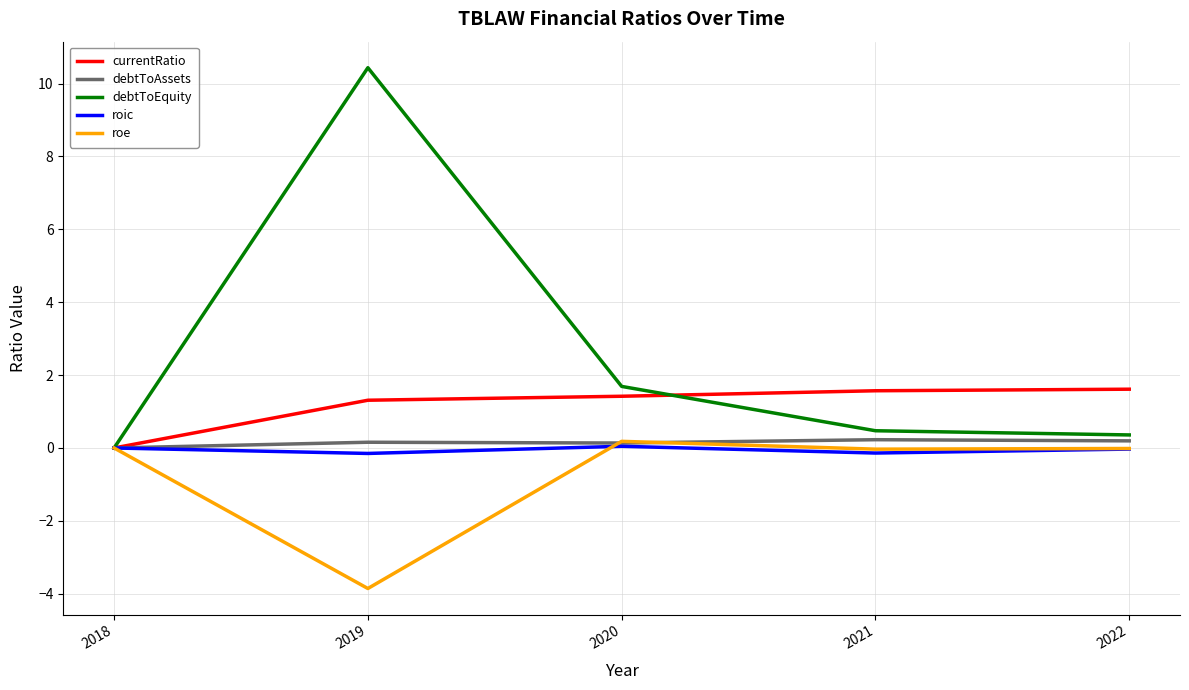

Which series changed the most between 2018 and 2020?

debtToEquity